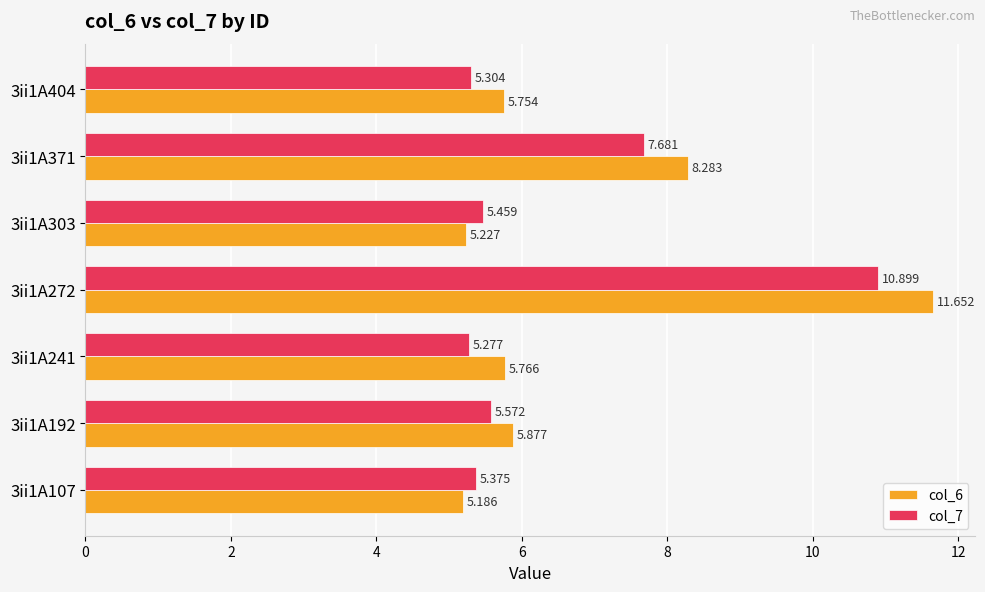

Is the value of col_6 at 3ii1A107 greater than the value of col_7 at 3ii1A371?

No